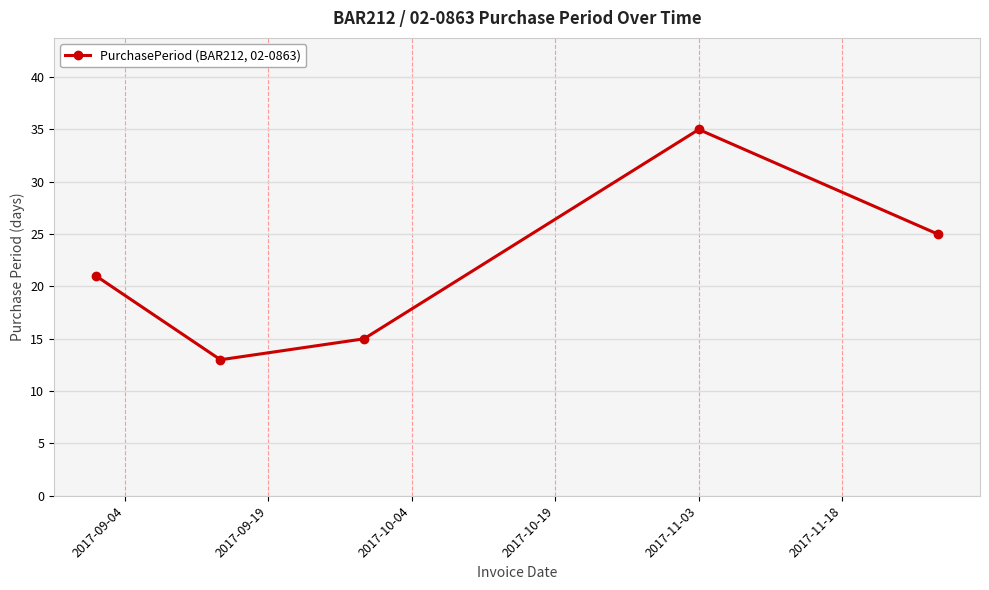

Does the chart have visible grid lines?

Yes